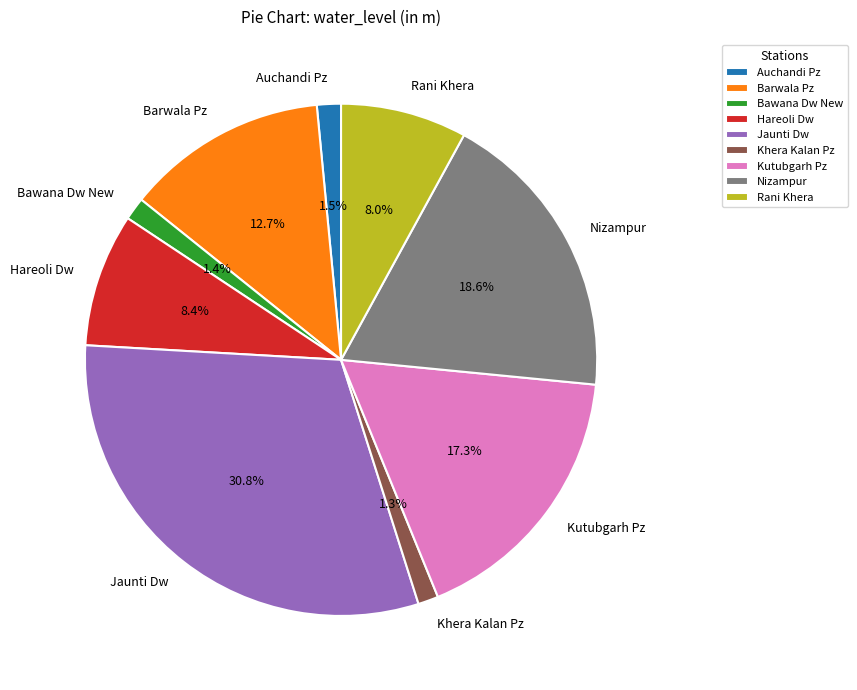

How many slices are in this pie chart?

9